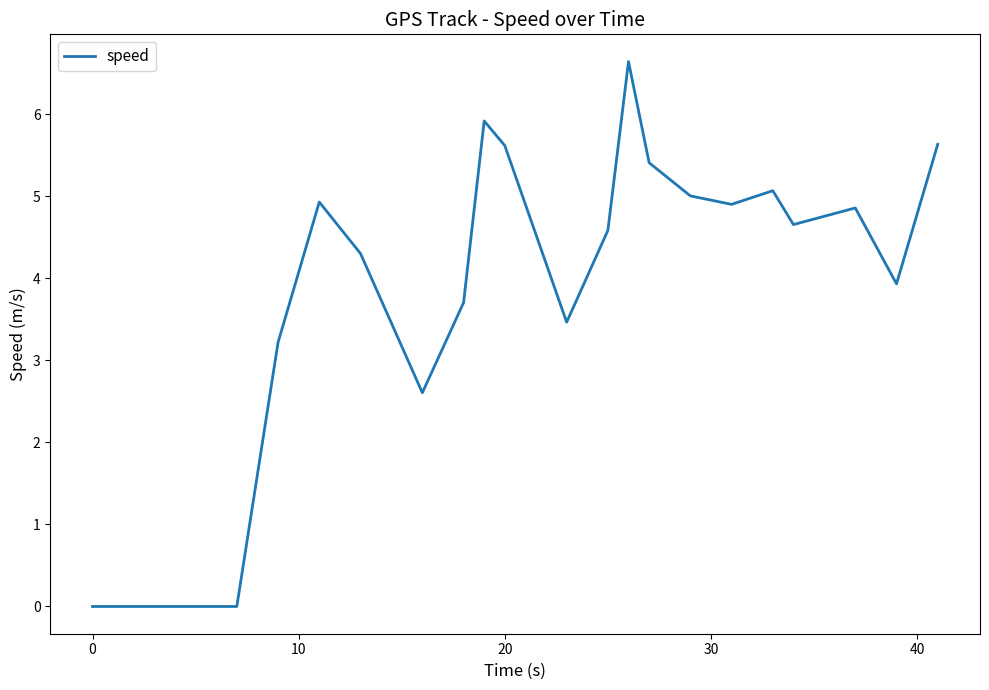

What is the difference between the maximum and minimum values?

6.6